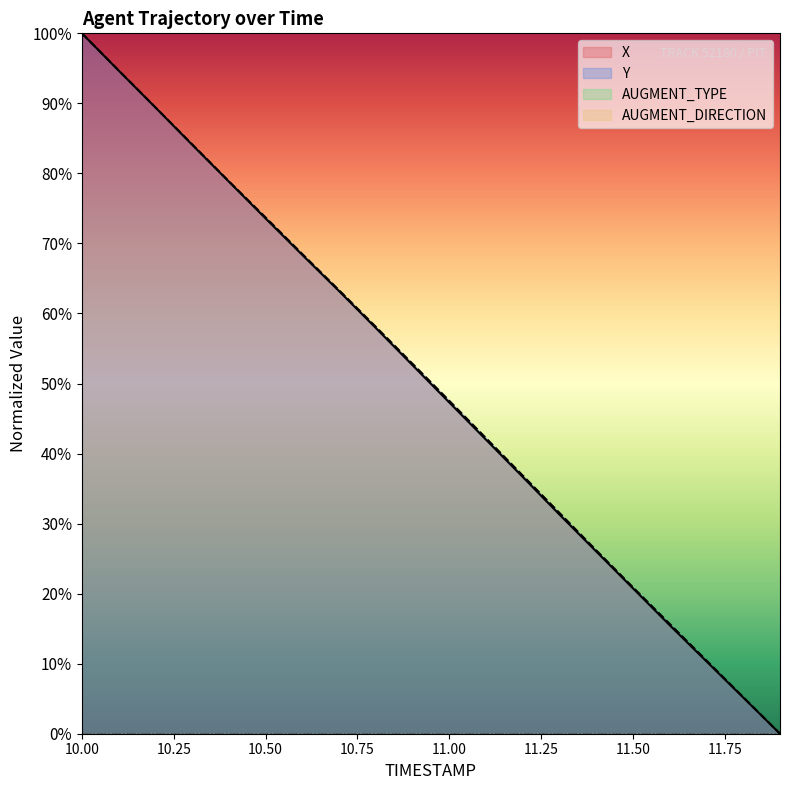

The Y series shows 177.0 at 10.00. True or false?

False